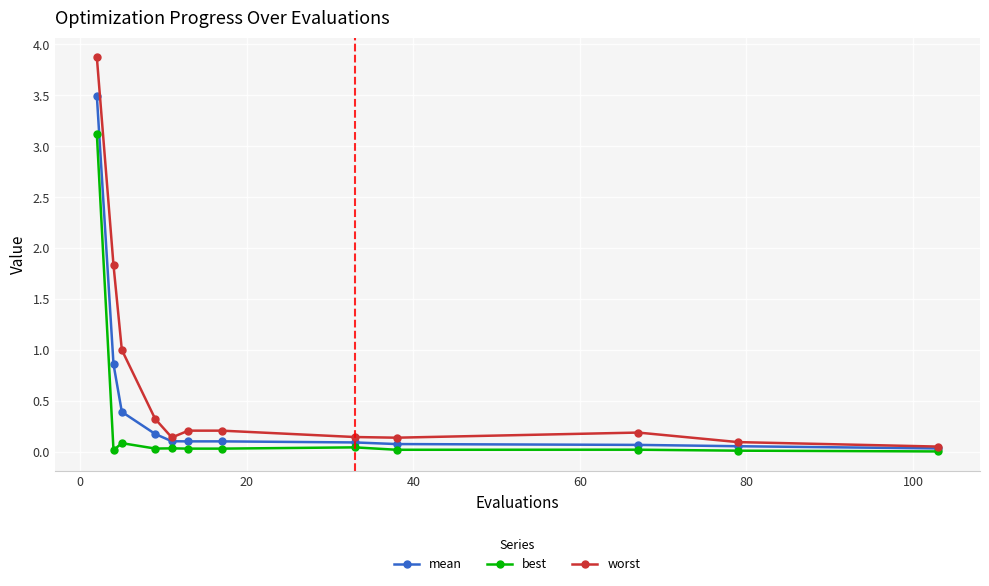

What is the highest value of the best series?

3.1